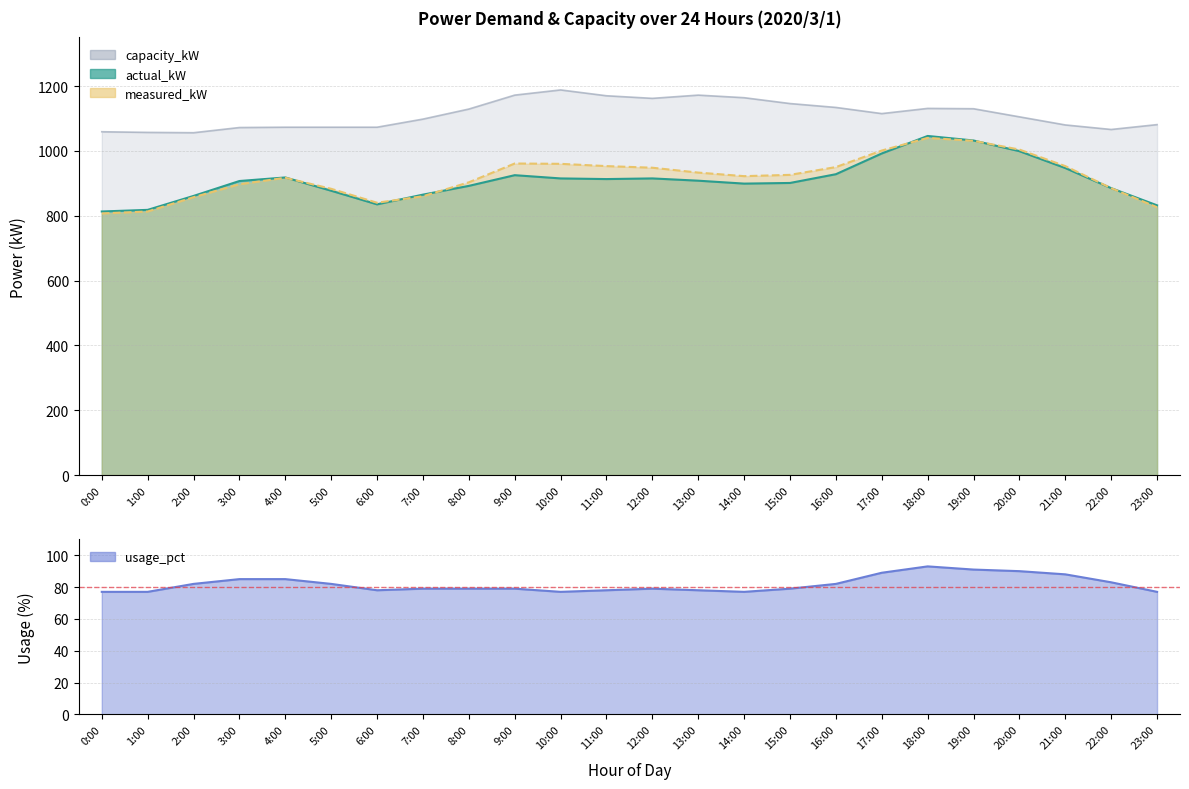

True or false: capacity_kW and usage_pct intersect in this chart.

False